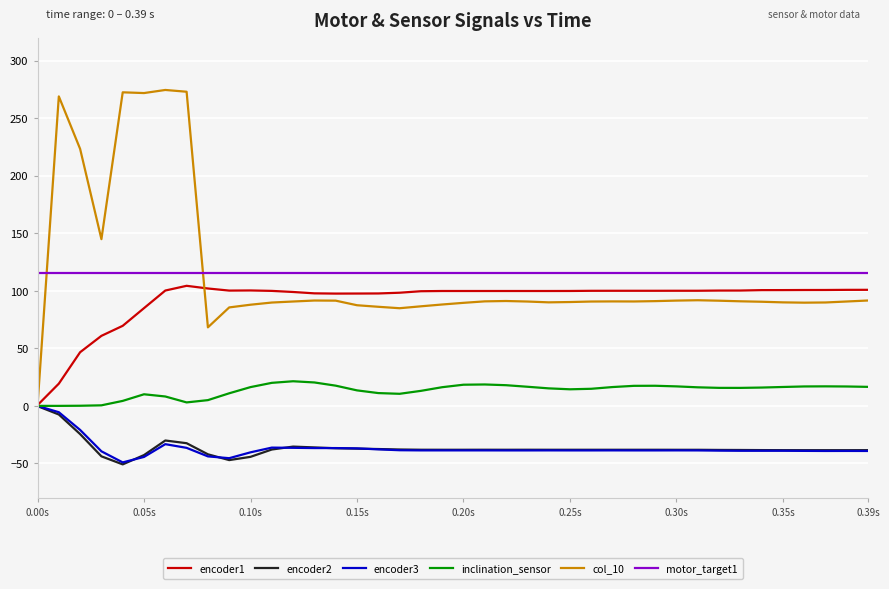

What is the maximum value shown in the chart?

274.6